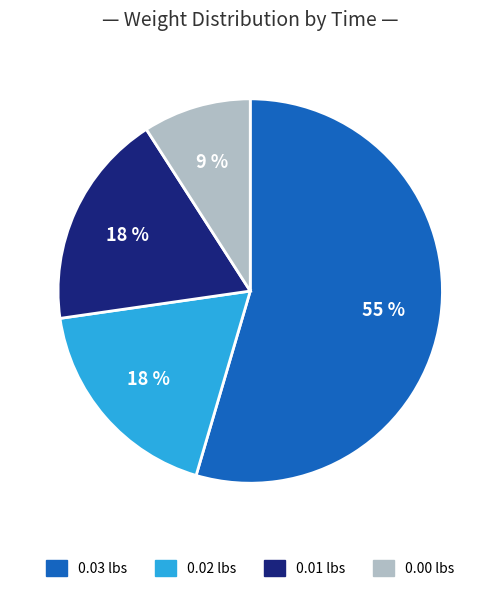

To the nearest percent, what is the average slice percentage?

25%